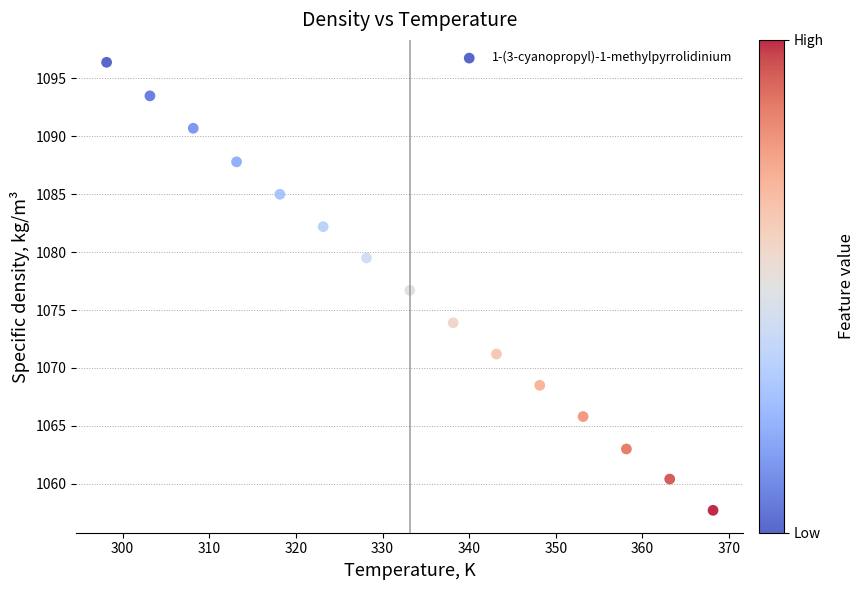

What is the range of X values (max minus min)?

70.0